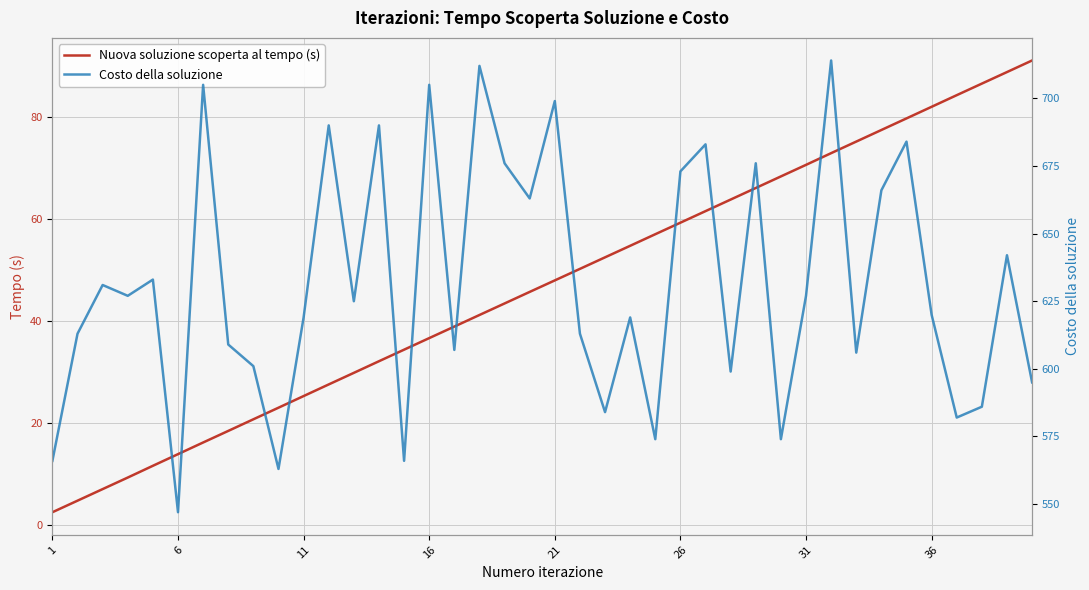

What is the average value of the Costo della soluzione series?

631.6